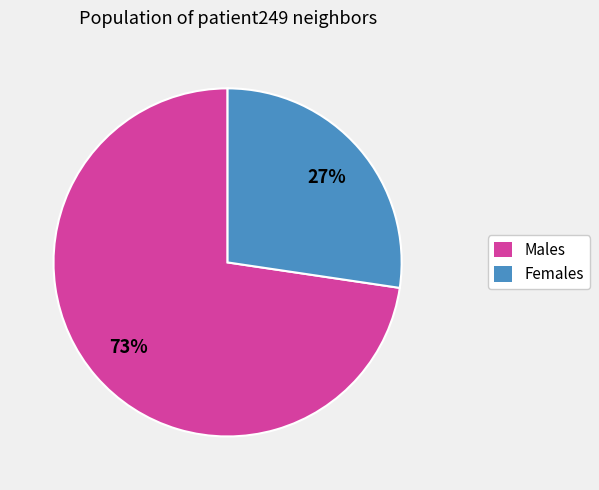

Is there a majority slice in this chart?

Yes